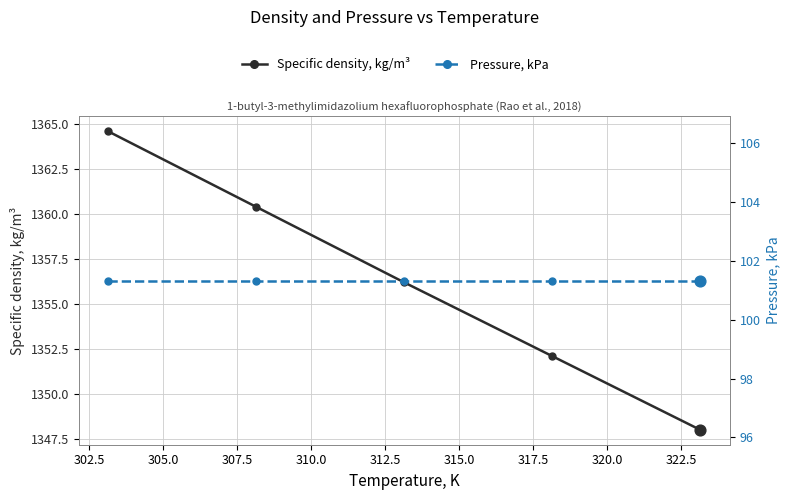

Which series contains the highest Y value?

Specific density, kg/m³